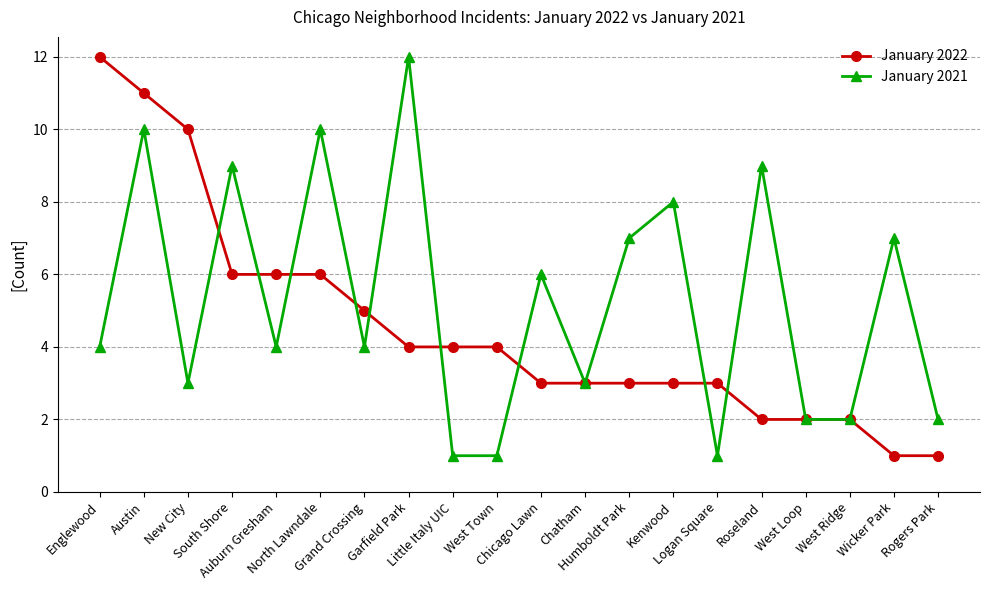

Which series has the largest total across all categories?

January 2021